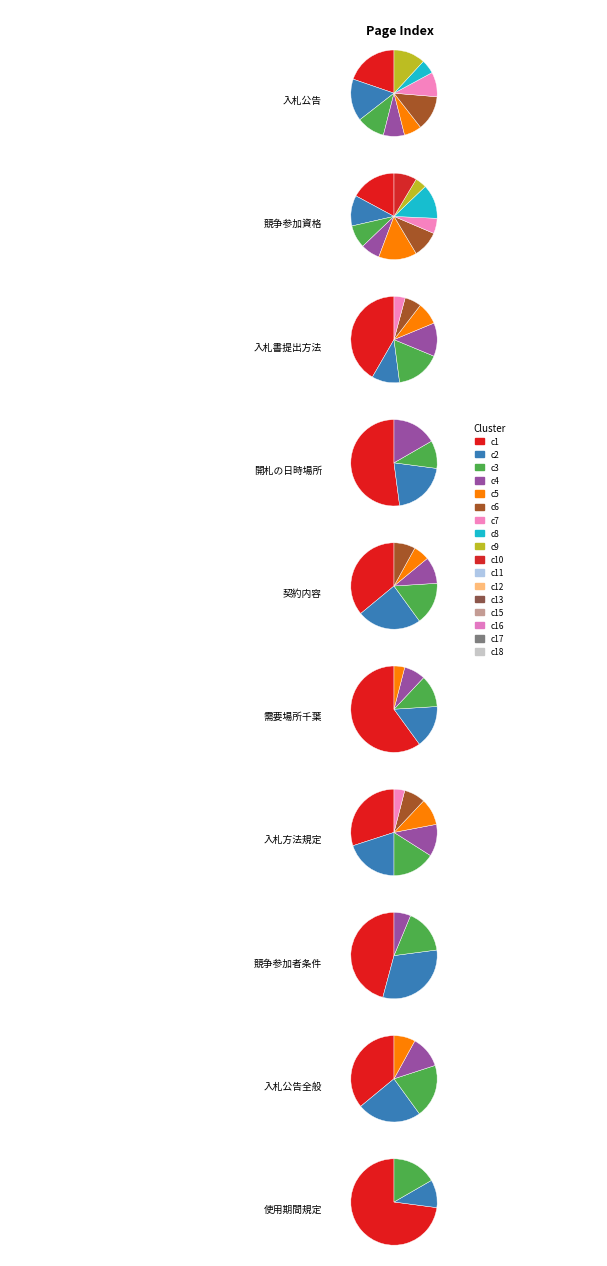

Is 17 the majority of the pie?

No